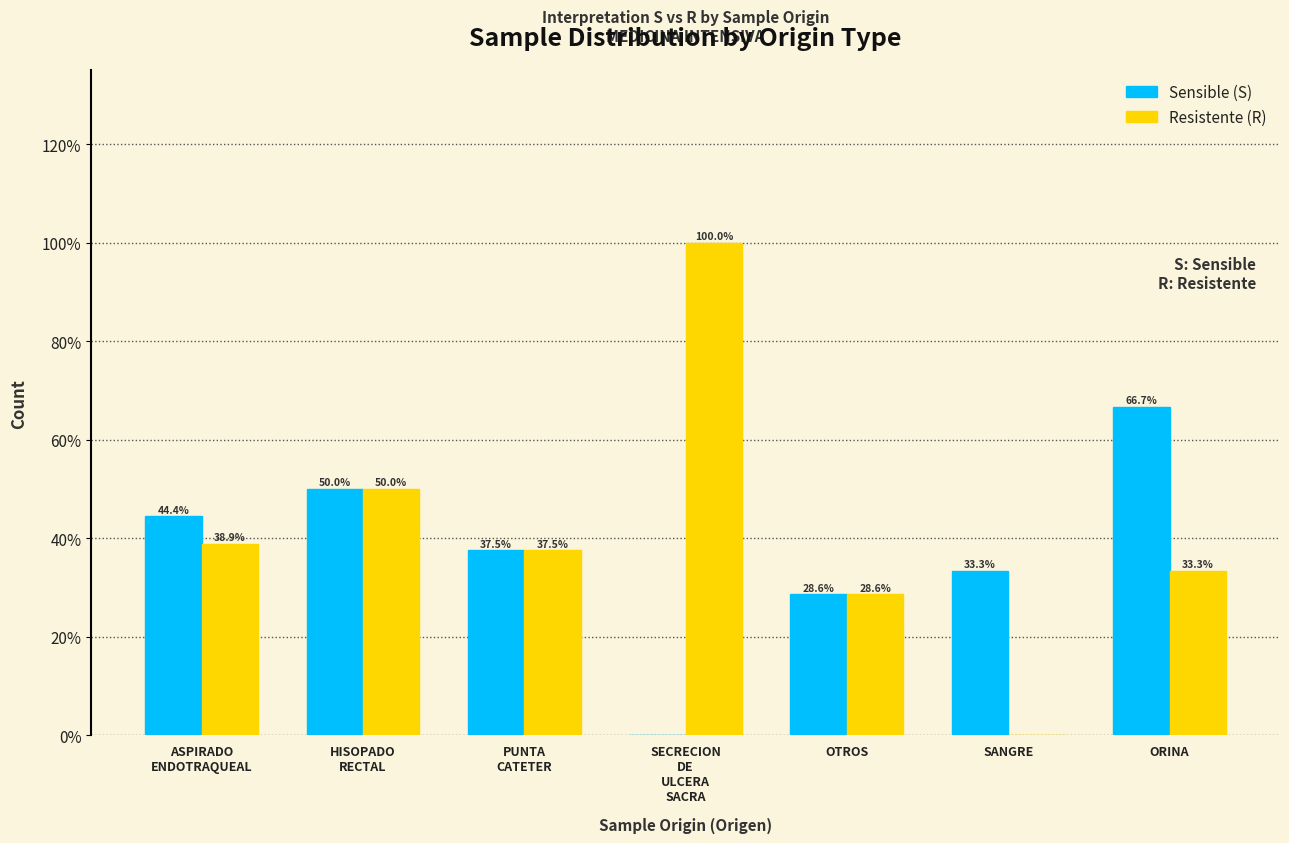

Which series has the largest range (max minus min)?

Resistente (R)